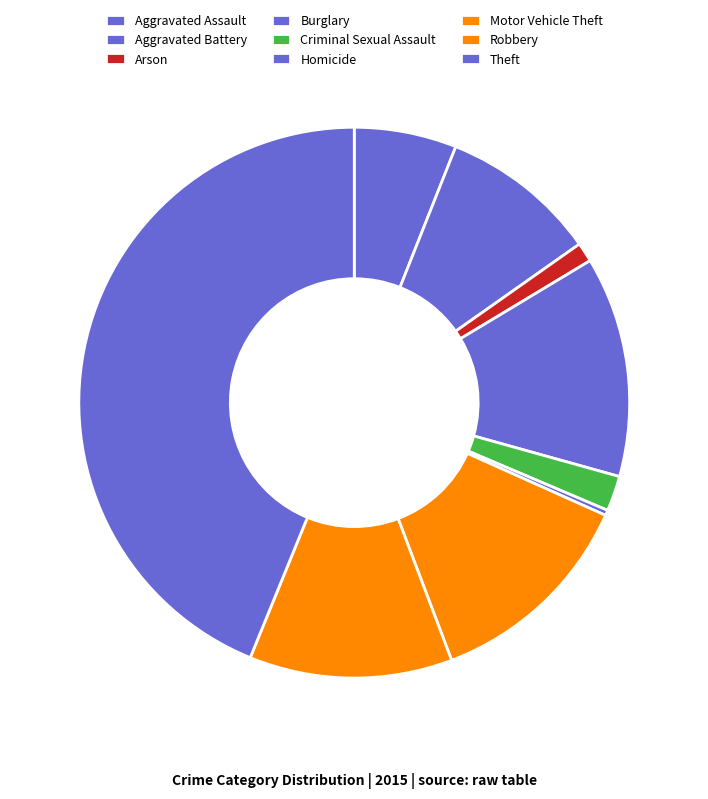

To the nearest percent, what is the combined percentage of Aggravated Assault and Arson?

7%